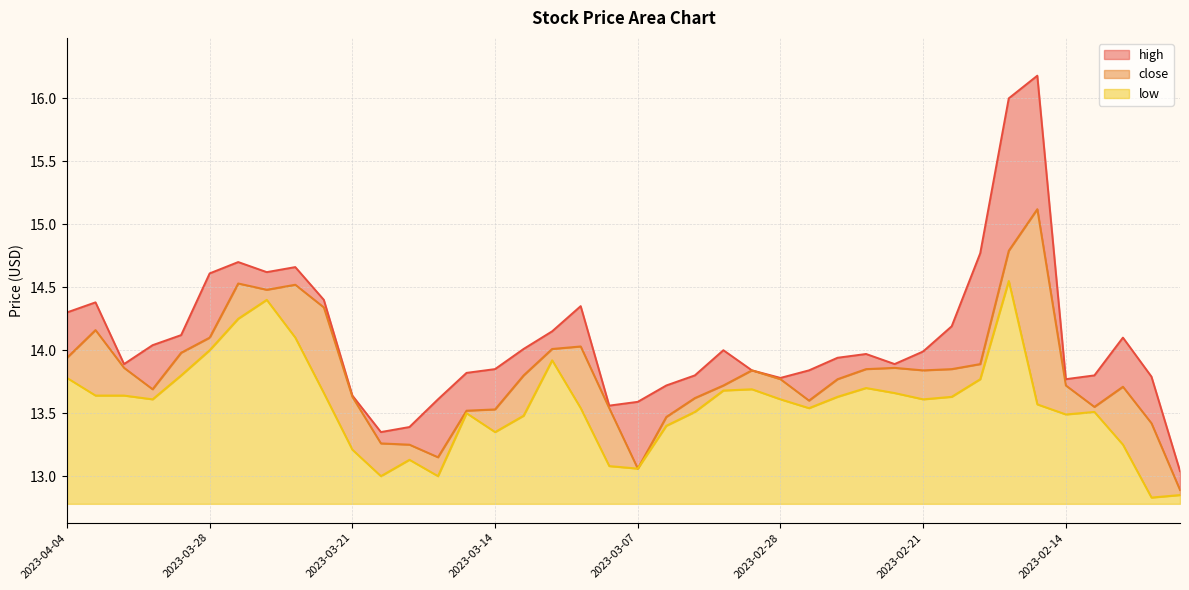

What are all the series names shown in the legend?

high, close, low